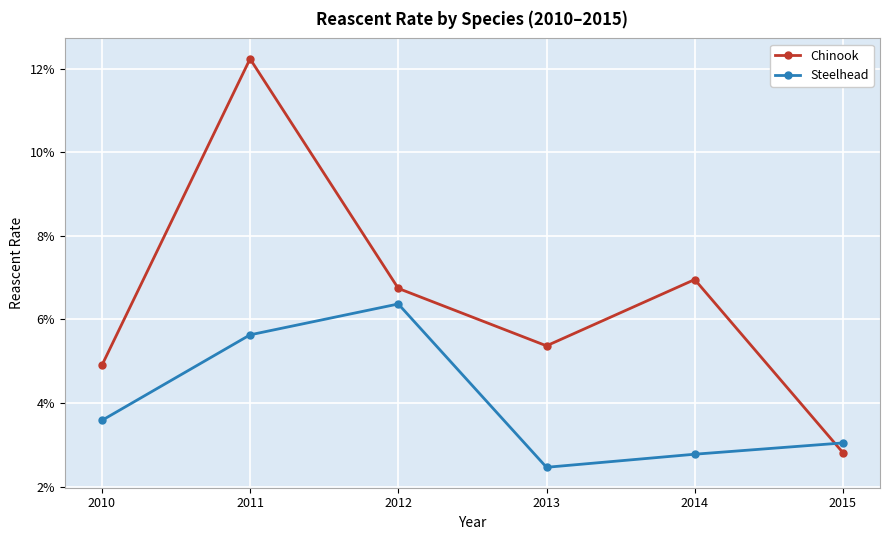

What is the total value across all series at 2010?

0.1